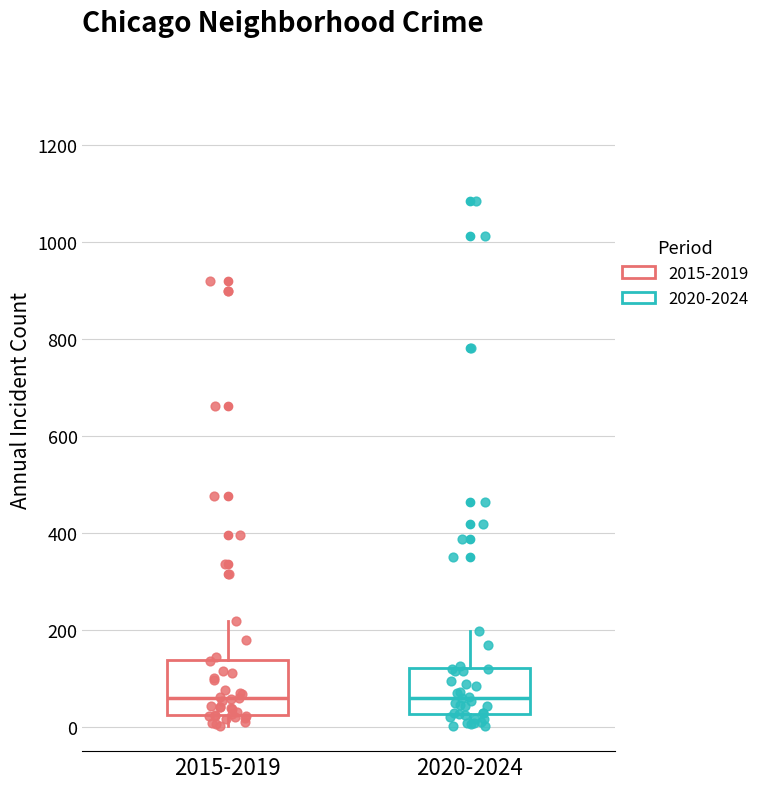

Reading left to right, read every box against the y-axis: the position of its median line, the range the box covers, and the ends of its whiskers. The values are not printed on the chart, so give them approximately, as read against the axis.

2015-2019: median 60, box 20 to 140, whiskers 0 to 220
2020-2024: median 60, box 20 to 120, whiskers 0 to 200